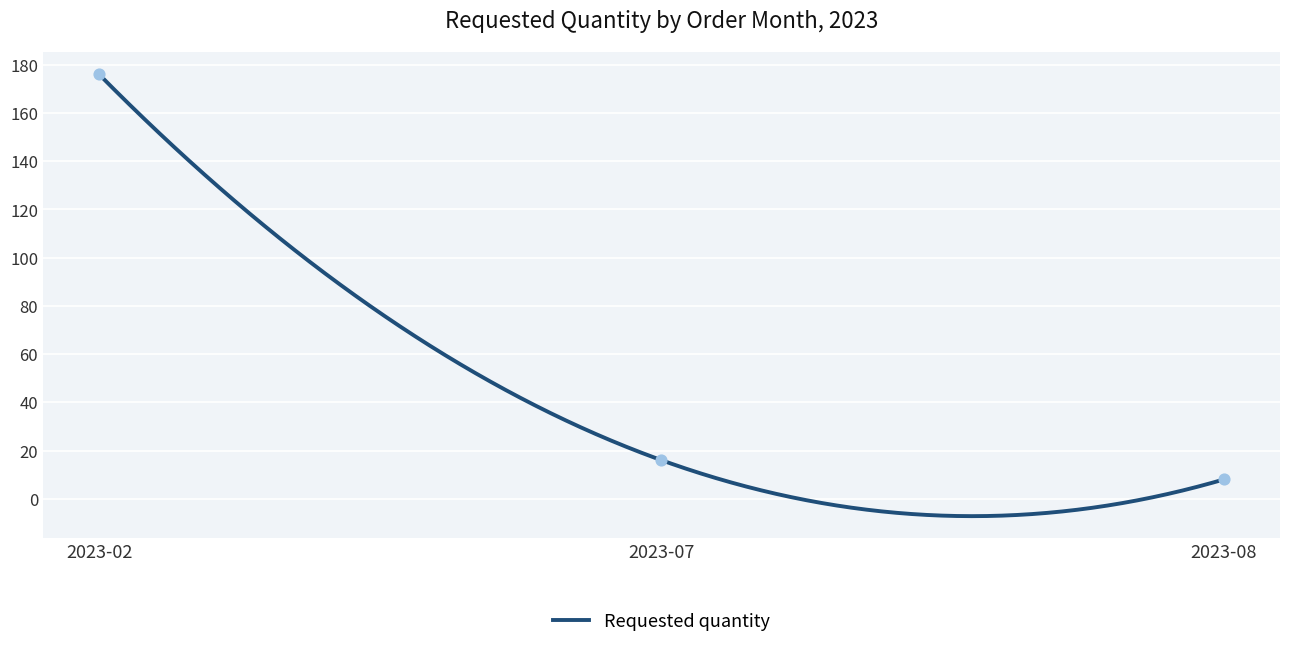

What is the ratio of the value at 2023-07 to the value at 2023-08?

2.0